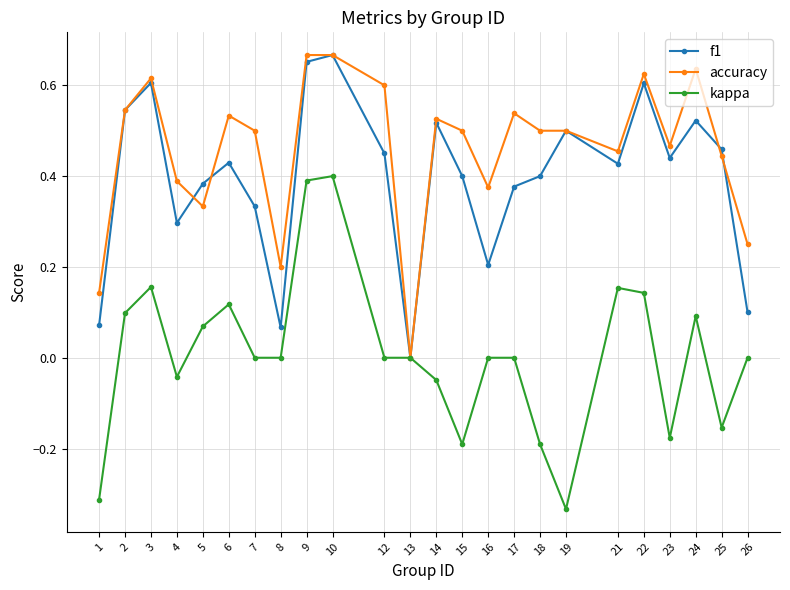

At which category does accuracy reach its first local valley?

5